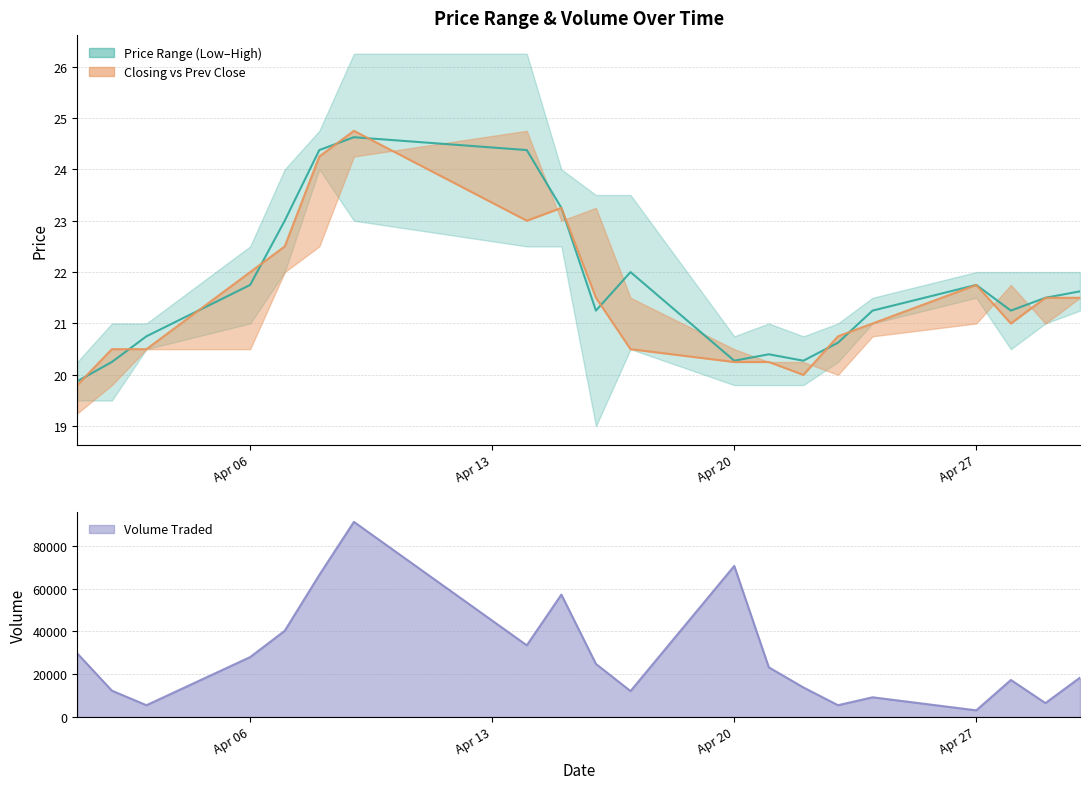

What is the sum of all Volume Traded values?

568600